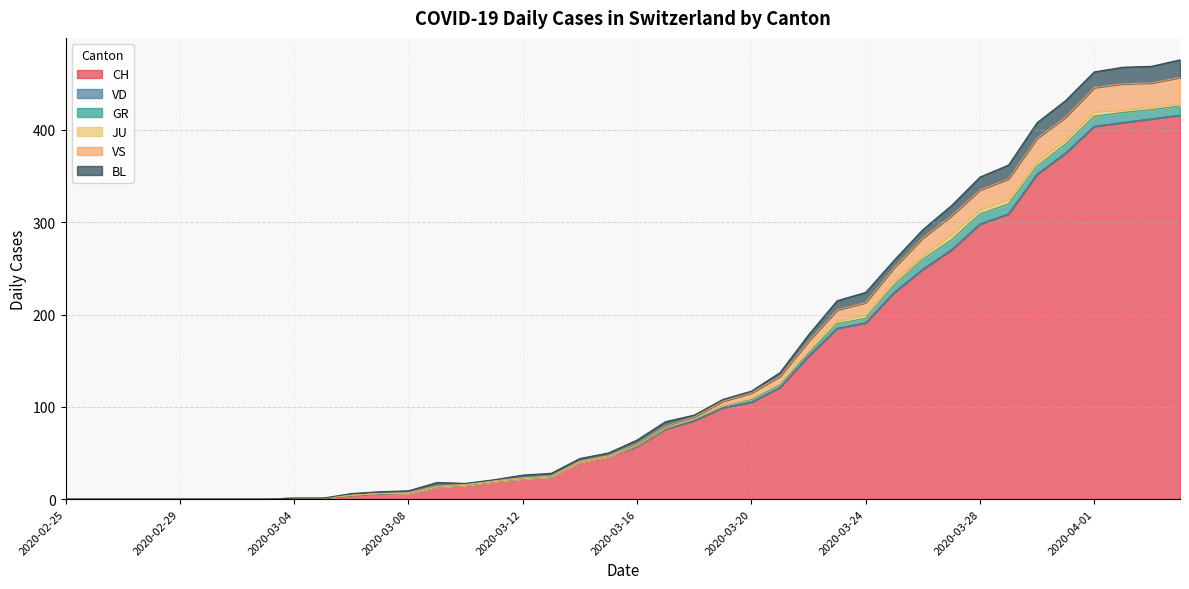

At which category does the chart reach its peak across all series?

2020-04-04